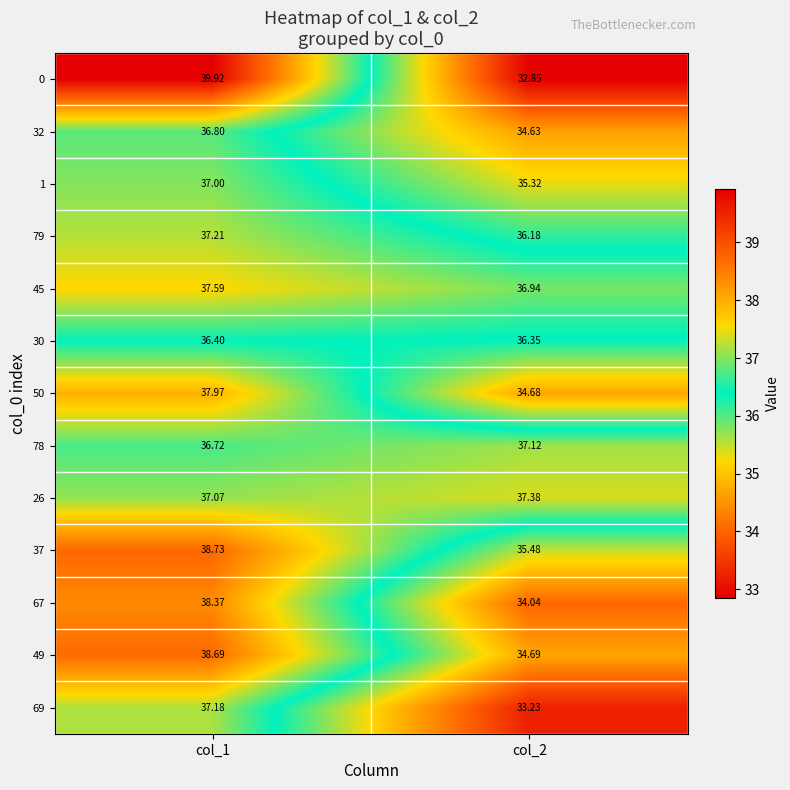

At which category is the sum across all series the highest?

col_1